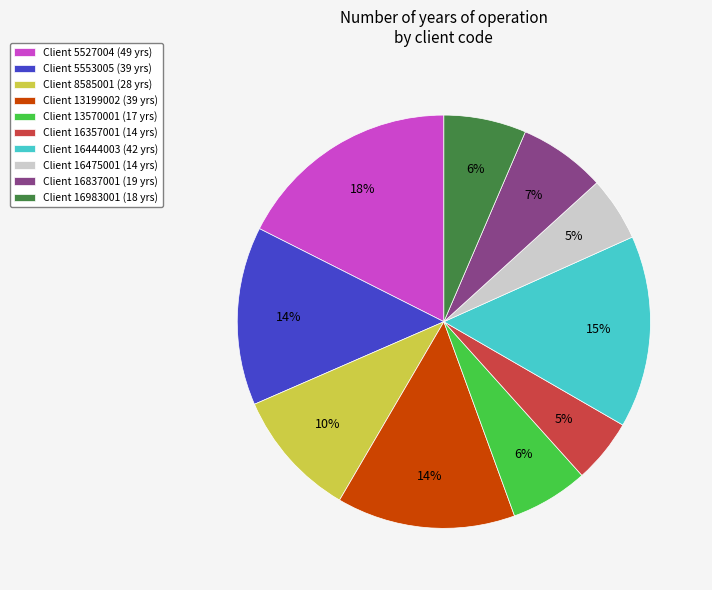

Do Client 16357001 (14 yrs) and Client 16475001 (14 yrs) together represent more than half of the pie?

No